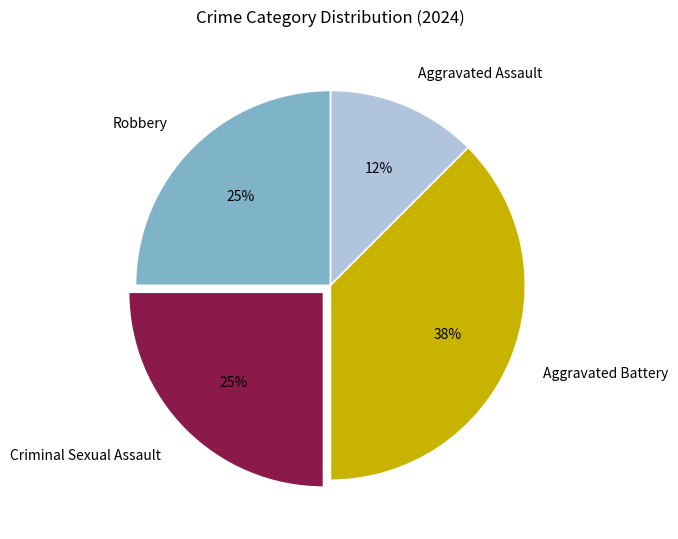

Is there a majority slice in this chart?

No